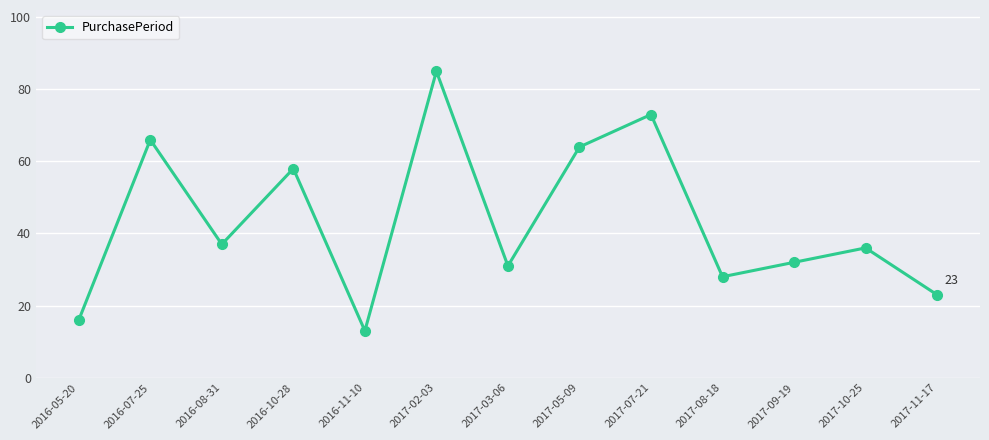

Between 2017-05-09 and 2016-10-28, which is larger?

2017-05-09